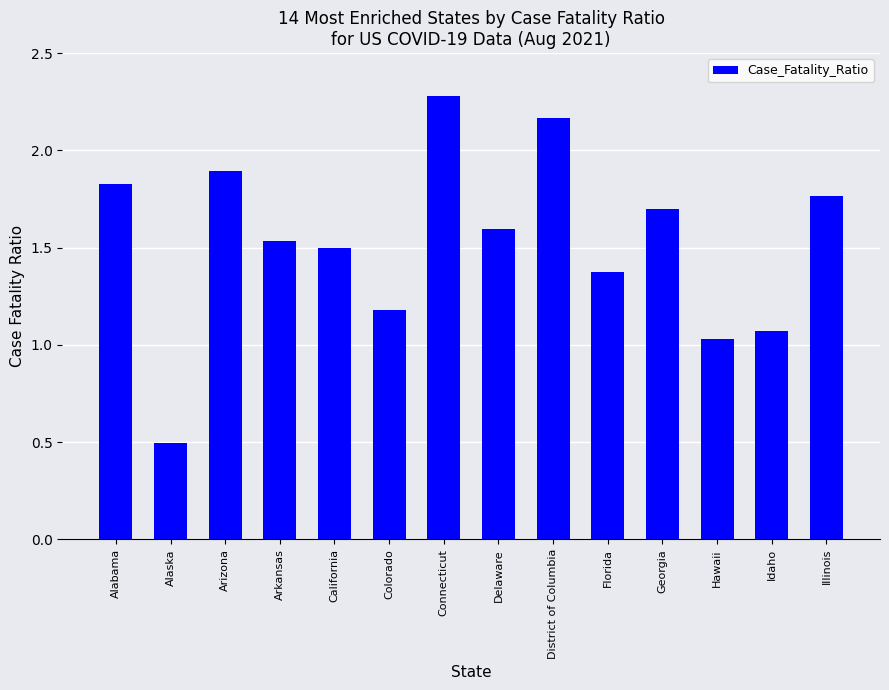

What is the label of the 1st bar from the left?

Alabama